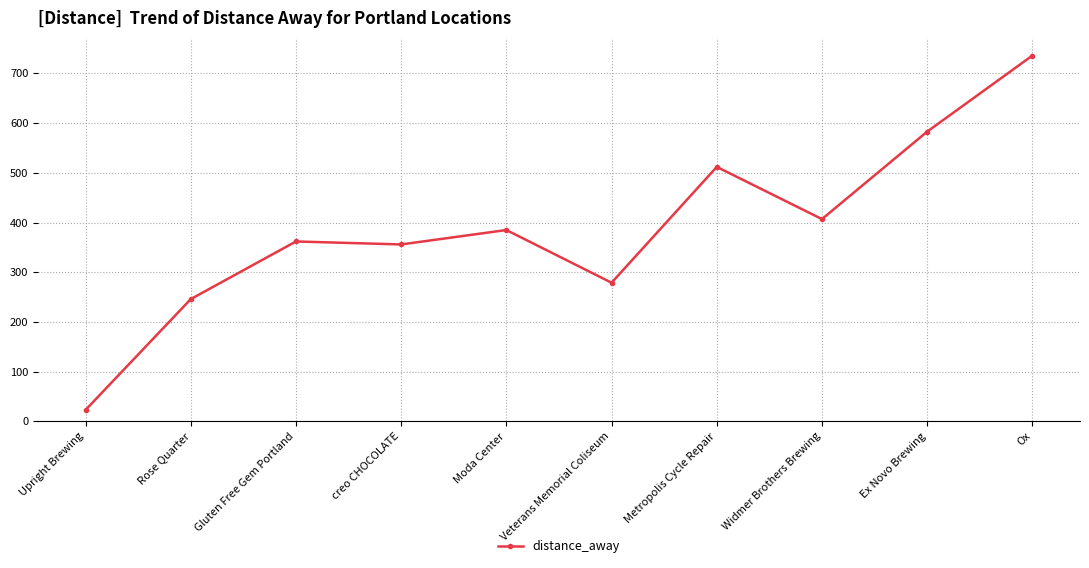

What is the change in value from Moda Center to Widmer Brothers Brewing?

+22